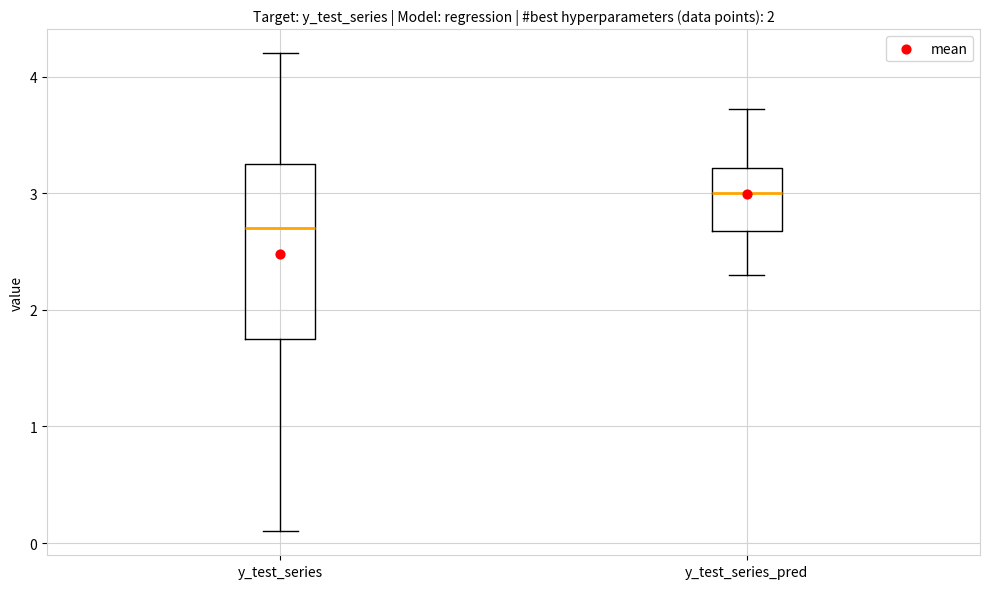

Reading left to right, transcribe this box plot: for each box, give where its median line is, the range the box spans, and where its two whiskers end, as read against the y-axis. The values are not printed on the chart, so give them approximately, as read against the axis.

y_test_series: median 2.7, box 1.8 to 3.3, whiskers 0.1 to 4.2
y_test_series_pred: median 3.0, box 2.7 to 3.2, whiskers 2.3 to 3.7